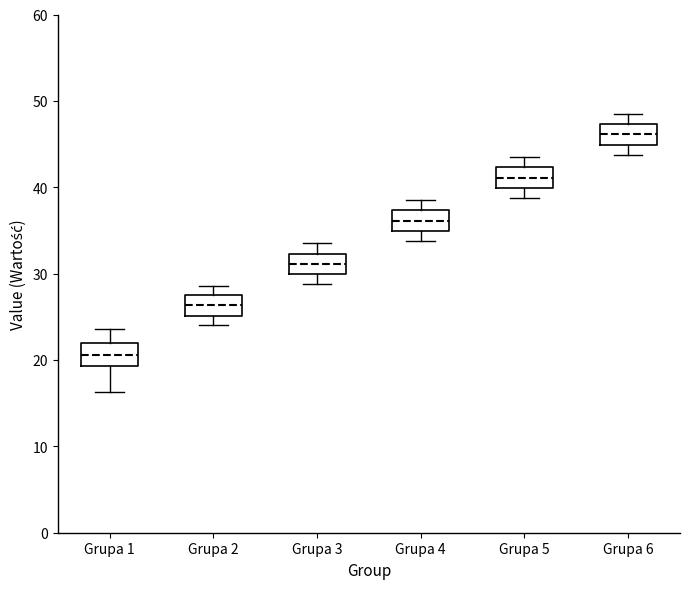

Reading left to right, transcribe this box plot: for each box, give where its median line is, the range the box spans, and where its two whiskers end, as read against the y-axis. The values are not printed on the chart, so give them approximately, as read against the axis.

Grupa 1: median 21, box 19 to 22, whiskers 16 to 24
Grupa 2: median 26, box 25 to 28, whiskers 24 to 29
Grupa 3: median 31, box 30 to 32, whiskers 29 to 34
Grupa 4: median 36, box 35 to 37, whiskers 34 to 39
Grupa 5: median 41, box 40 to 42, whiskers 39 to 44
Grupa 6: median 46, box 45 to 47, whiskers 44 to 49